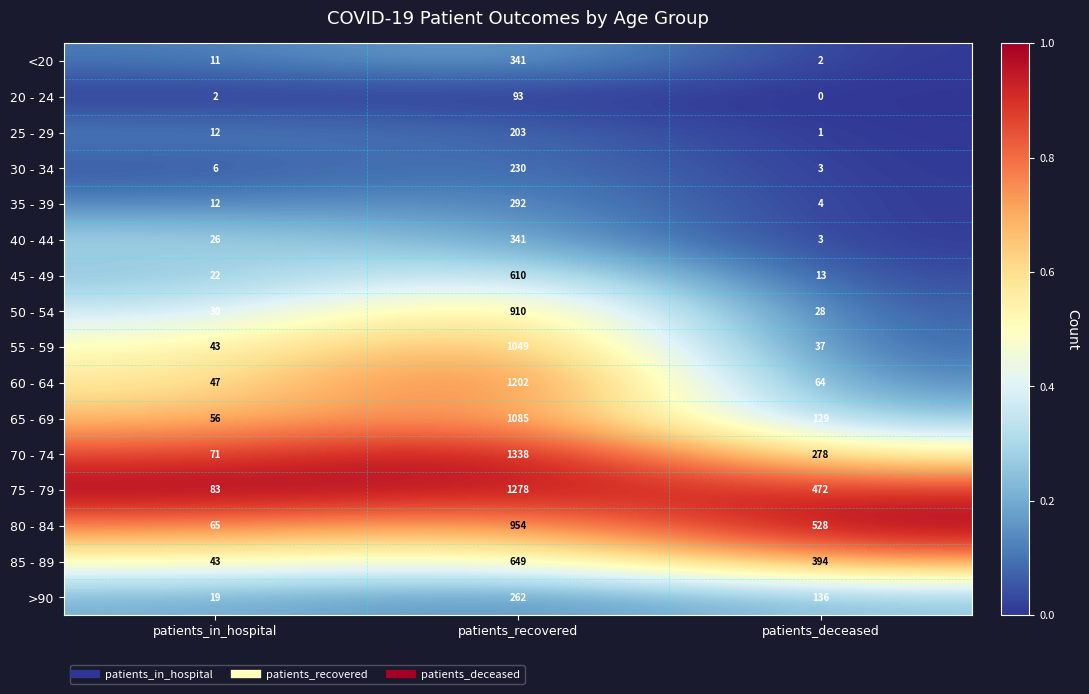

List the labels in order of 55 - 59 value, smallest first.

patients_deceased, patients_in_hospital, patients_recovered